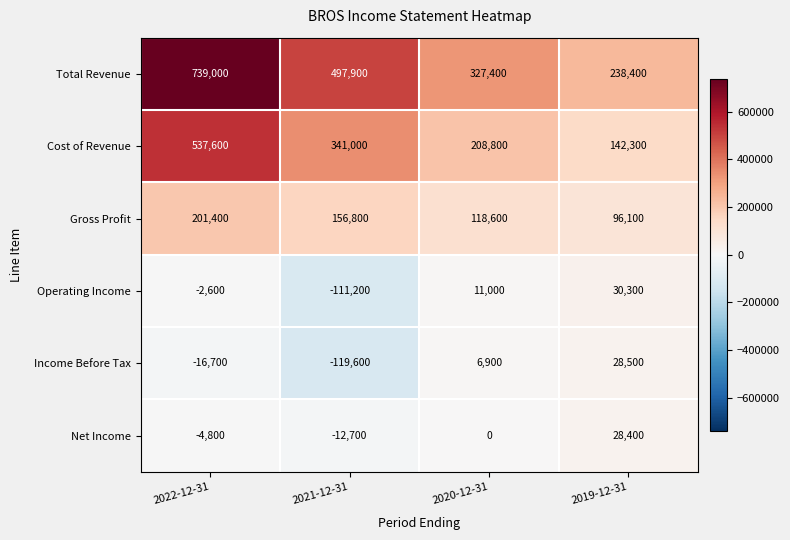

Between 2021-12-31 and 2019-12-31, which series saw the biggest shift?

Total Revenue